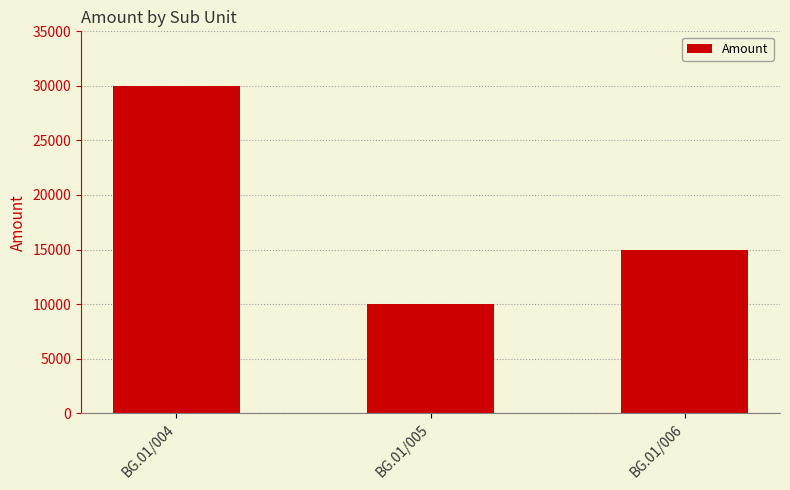

What is the ratio of the value at BG.01/005 to the value at BG.01/004?

0.3